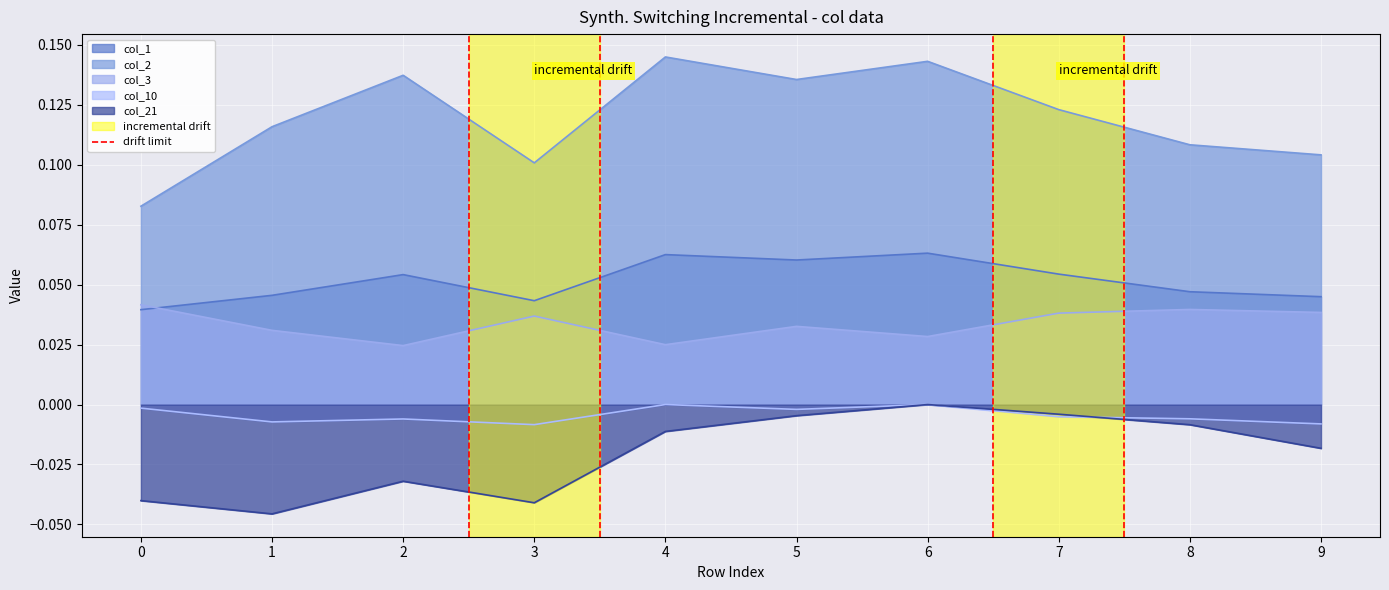

The col_1 series shows 0.1 at 3. True or false?

False